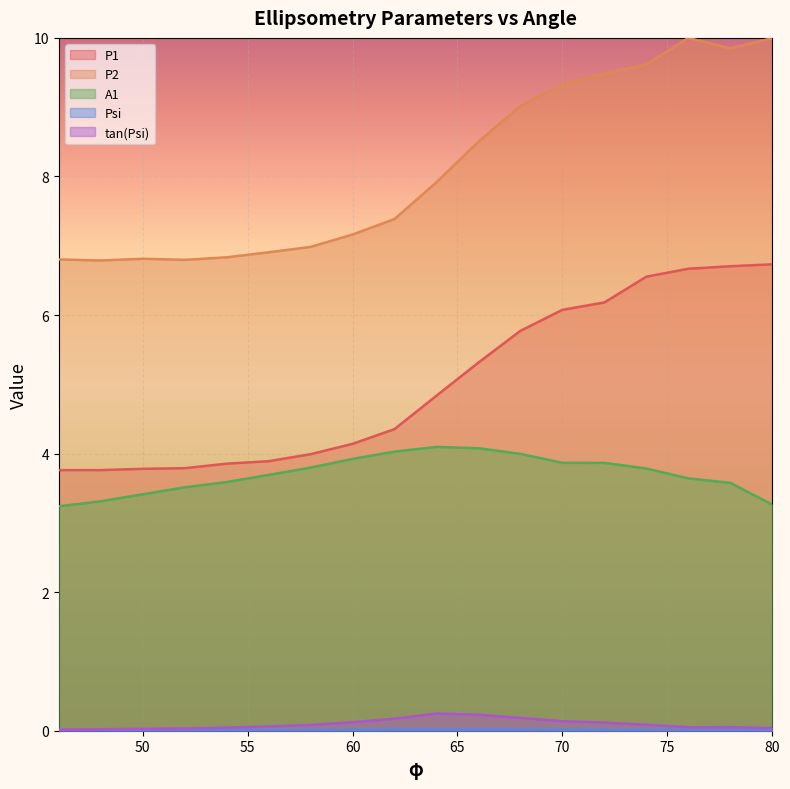

Rank the series by their maximum value, from highest to lowest.

P2, P1, A1, tan(Psi), Psi